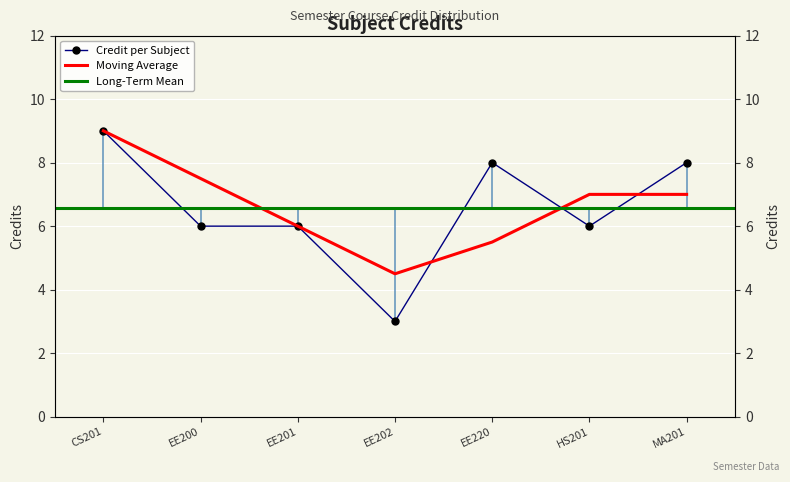

Where does the data first go above 6?

CS201